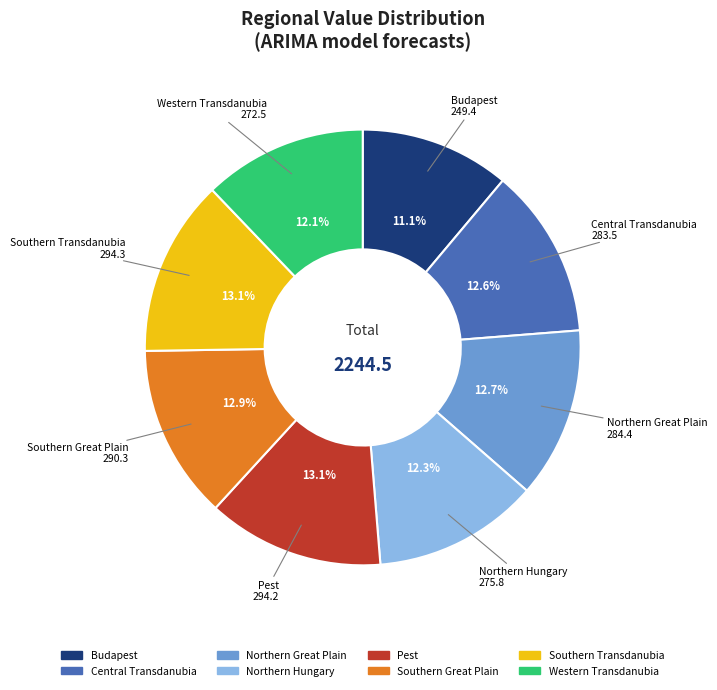

Count the number of slices in the pie.

8